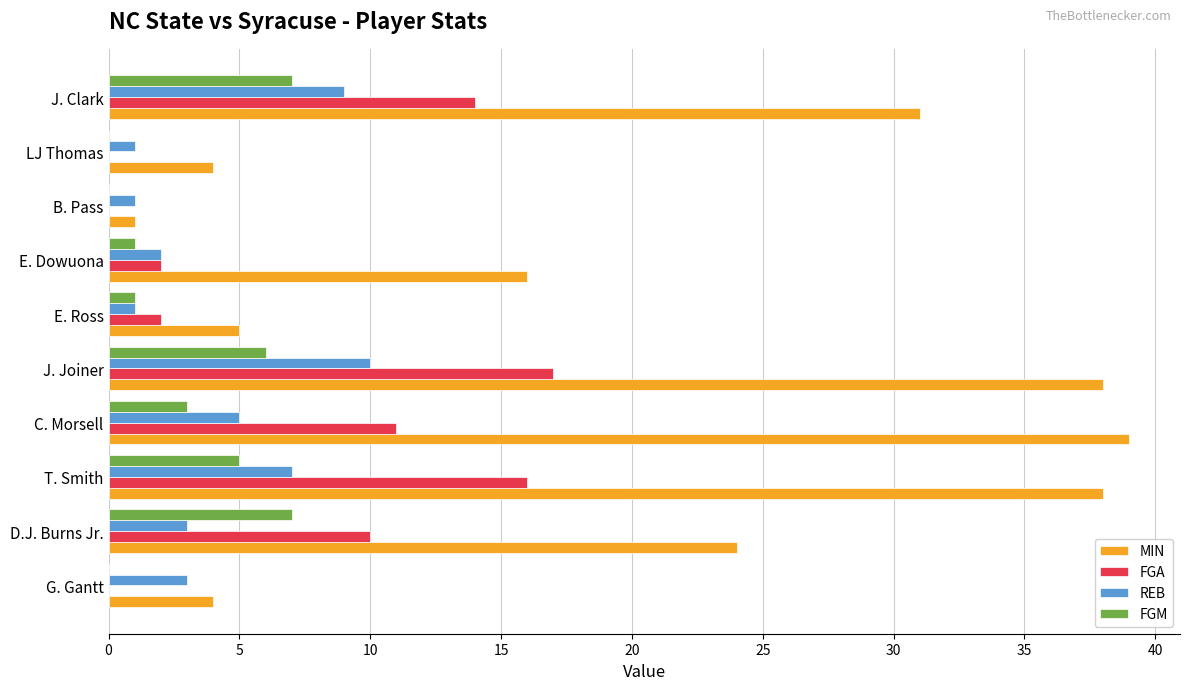

Read the FGM value at J. Joiner.

6